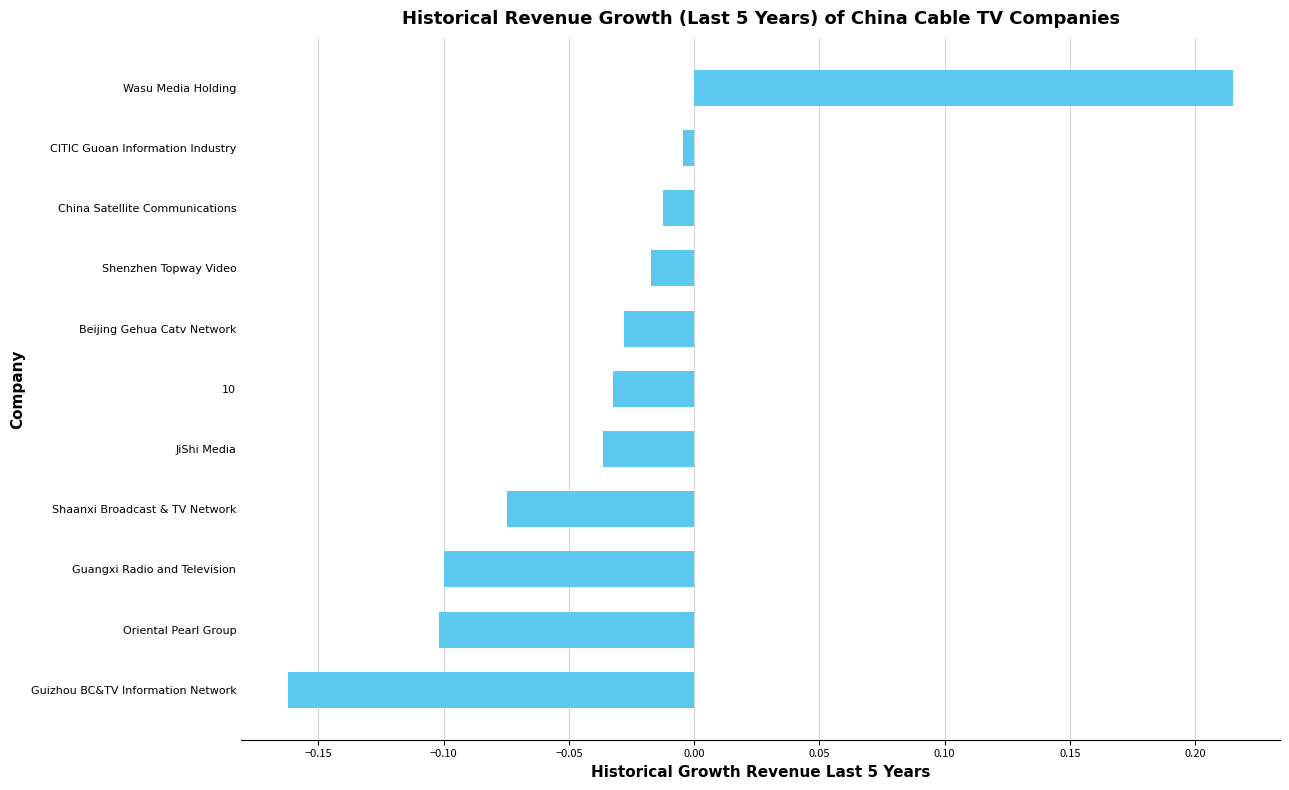

Which label corresponds to the largest value in the chart?

Wasu Media Holding